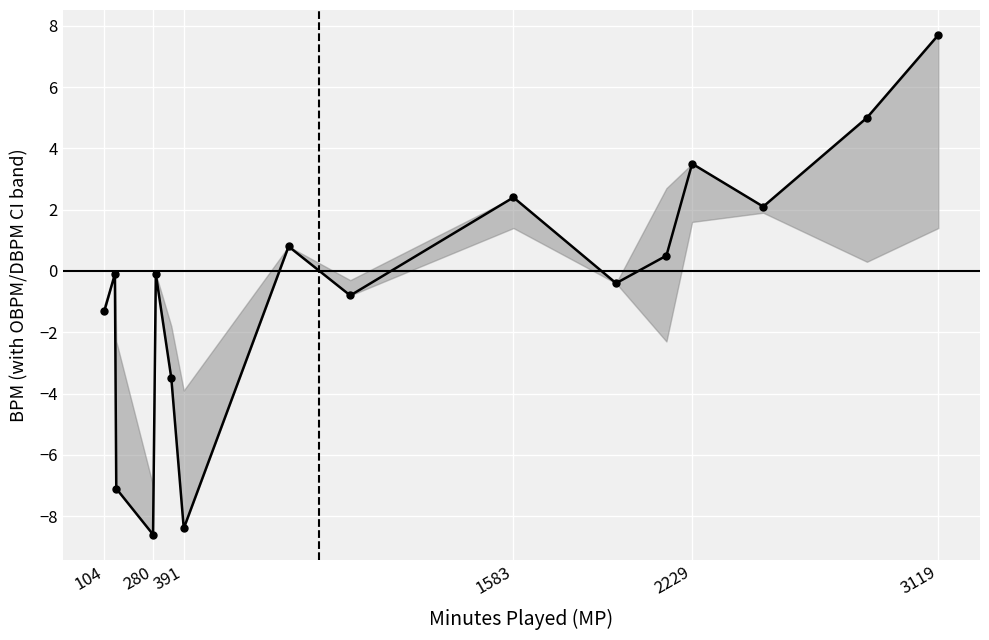

What is the smallest value displayed?

-8.6